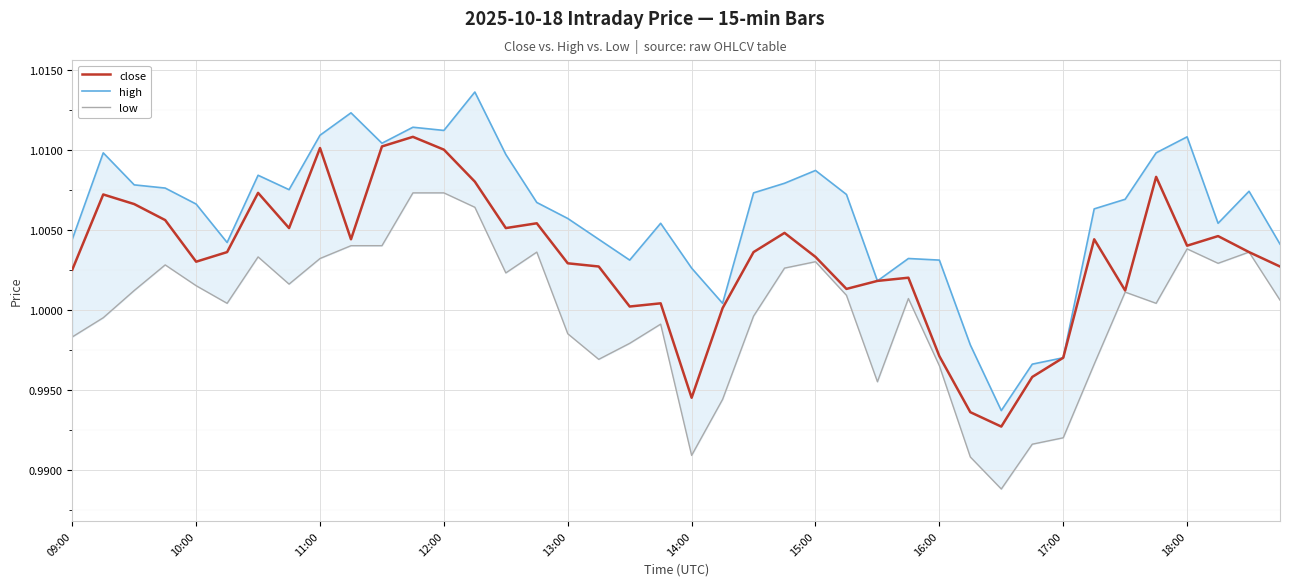

The close series shows 1.6 at 18:00. True or false?

False